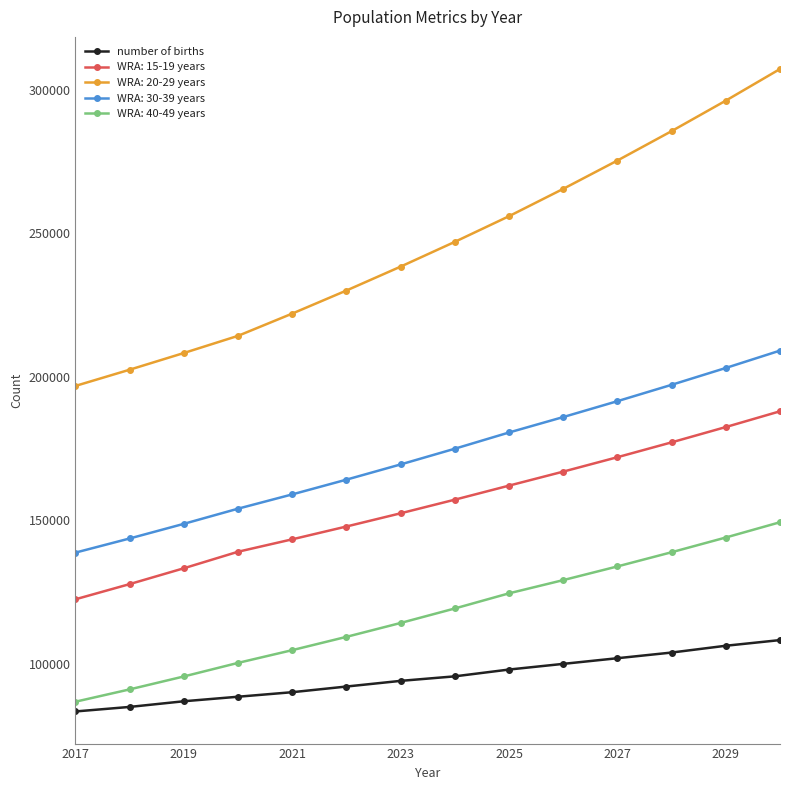

What is the highest value of the WRA: 40-49 years series?

149255.9